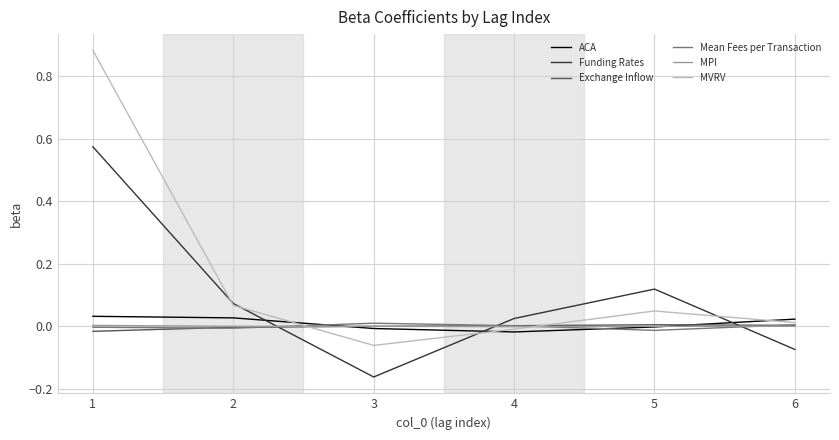

What is the total value across all series at 2?

0.2